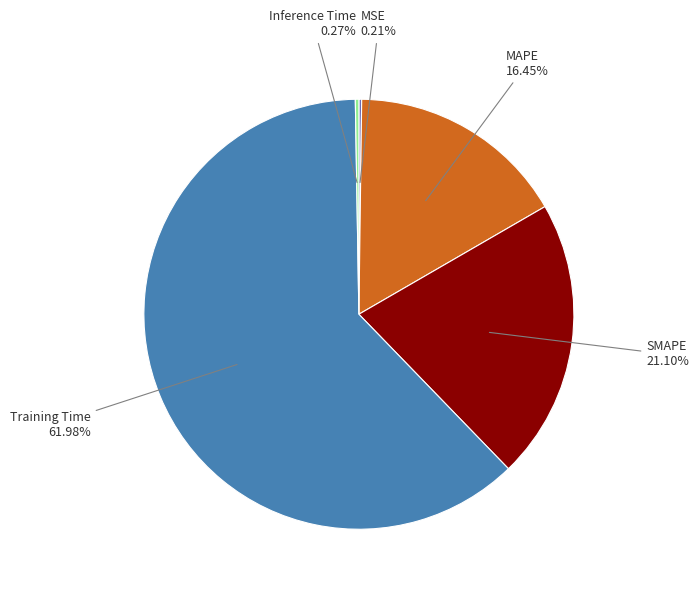

What is the largest slice in the pie chart?

Training Time